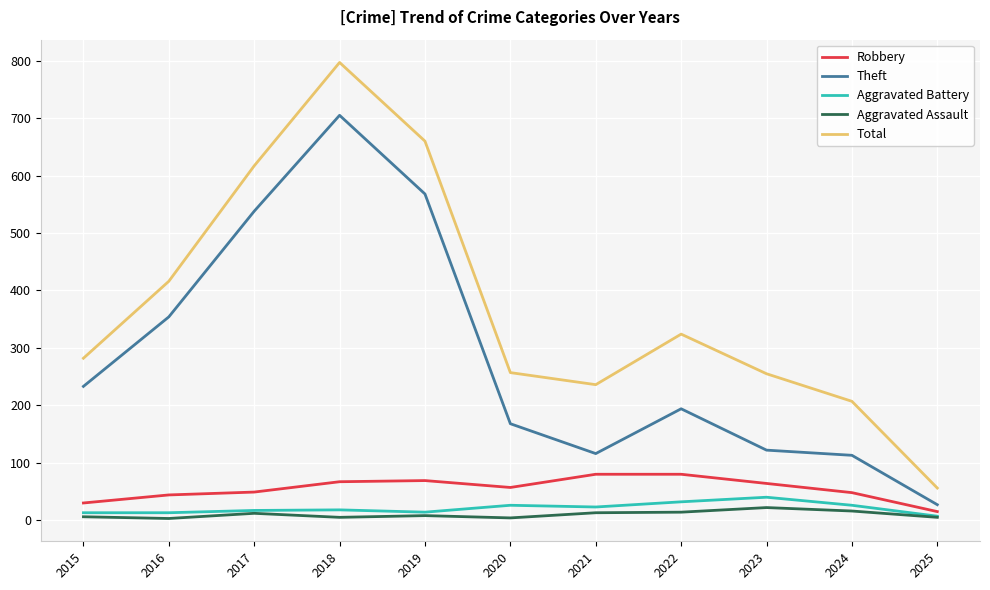

Between 2024 and 2025, which series saw the biggest shift?

Total